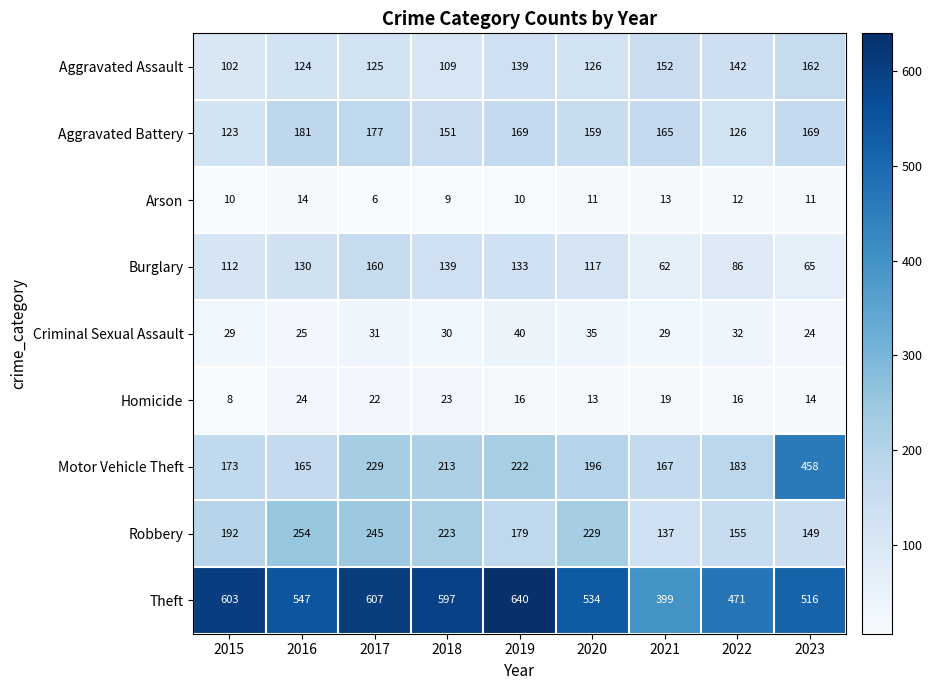

What is the maximum value shown in the chart?

640